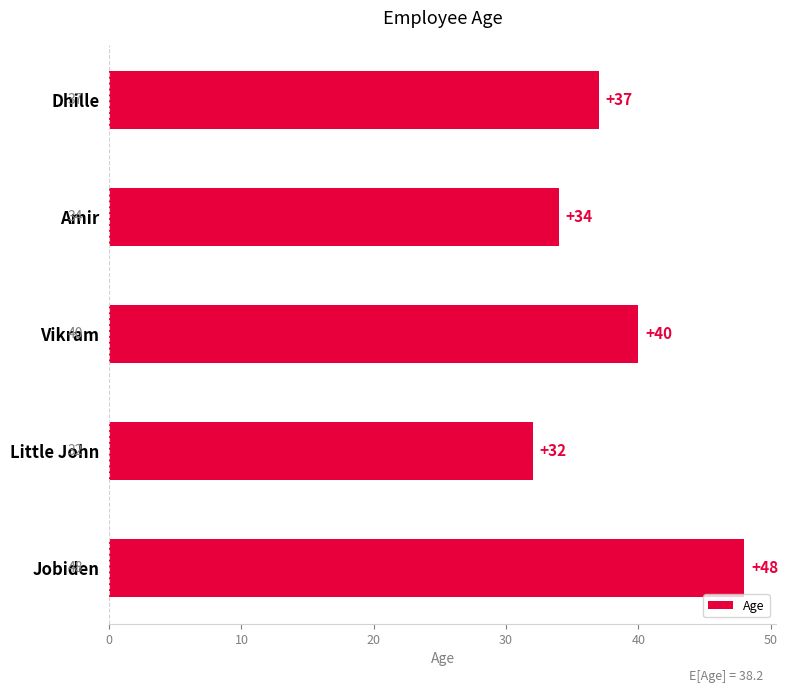

Count the values in the range 34 to 40.

3